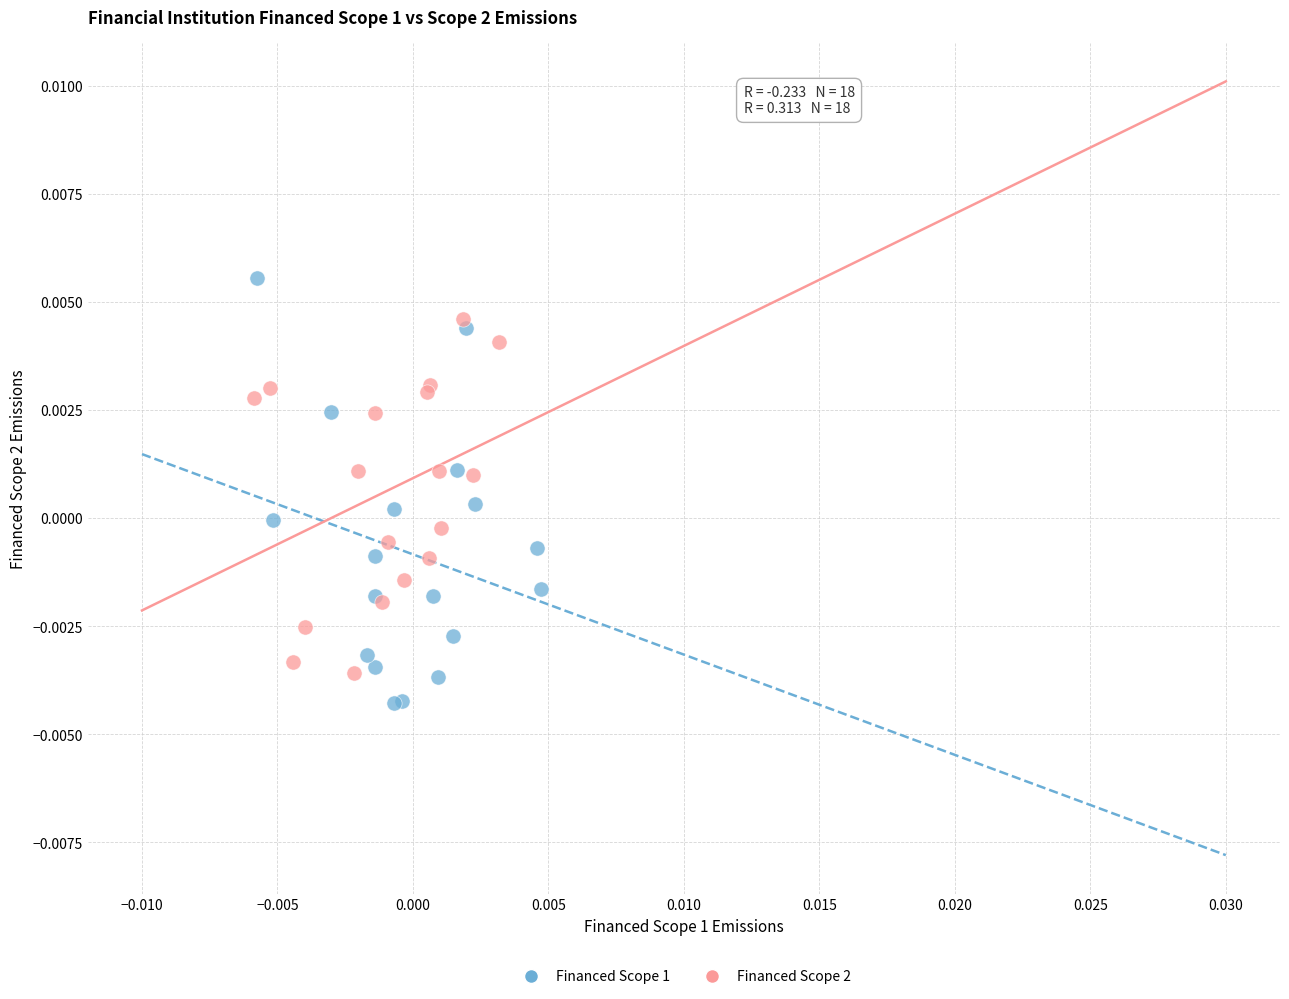

What are all the series names shown in the legend?

Financed Scope 1, Financed Scope 2